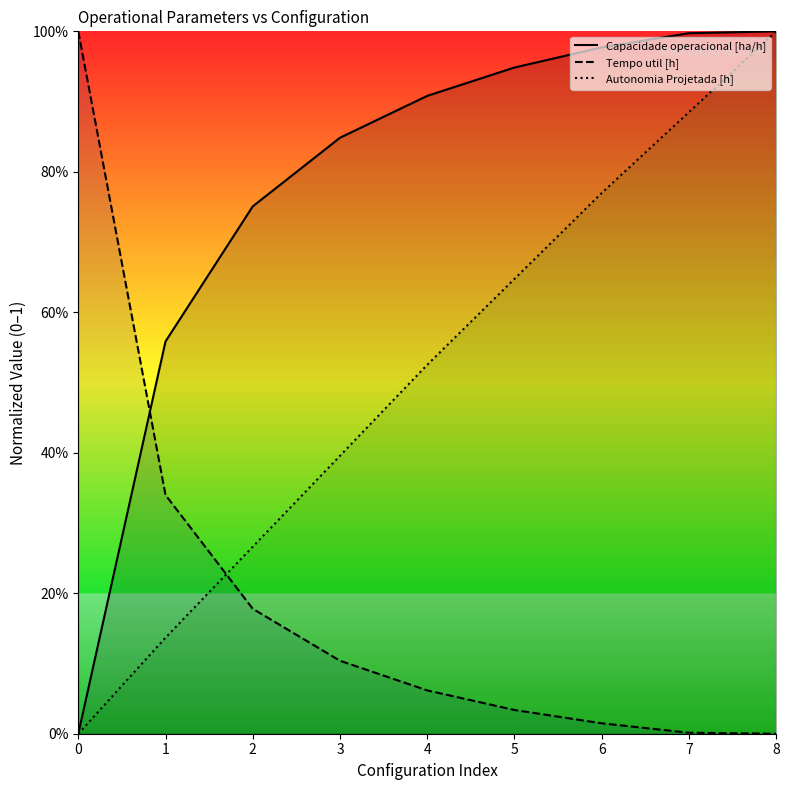

Is this an area chart (filled region under the line)?

No